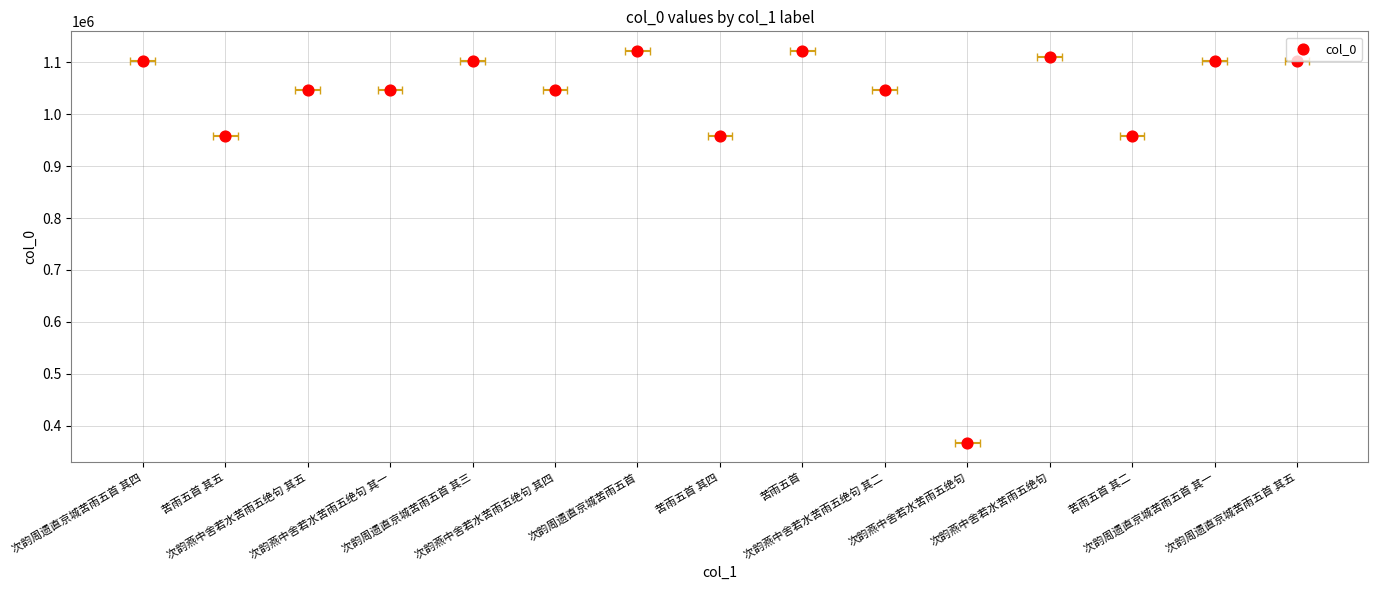

Between 次韵燕中舍若水苦雨五绝句 其五 and 苦雨五首 其二, which is larger?

次韵燕中舍若水苦雨五绝句 其五